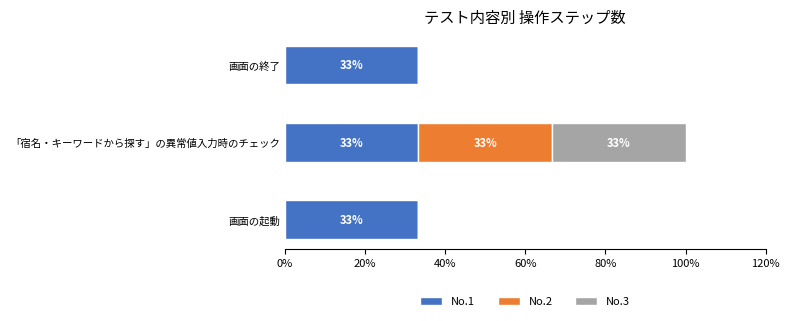

What is the difference between the maximum and minimum values in the No.3 series?

33.3